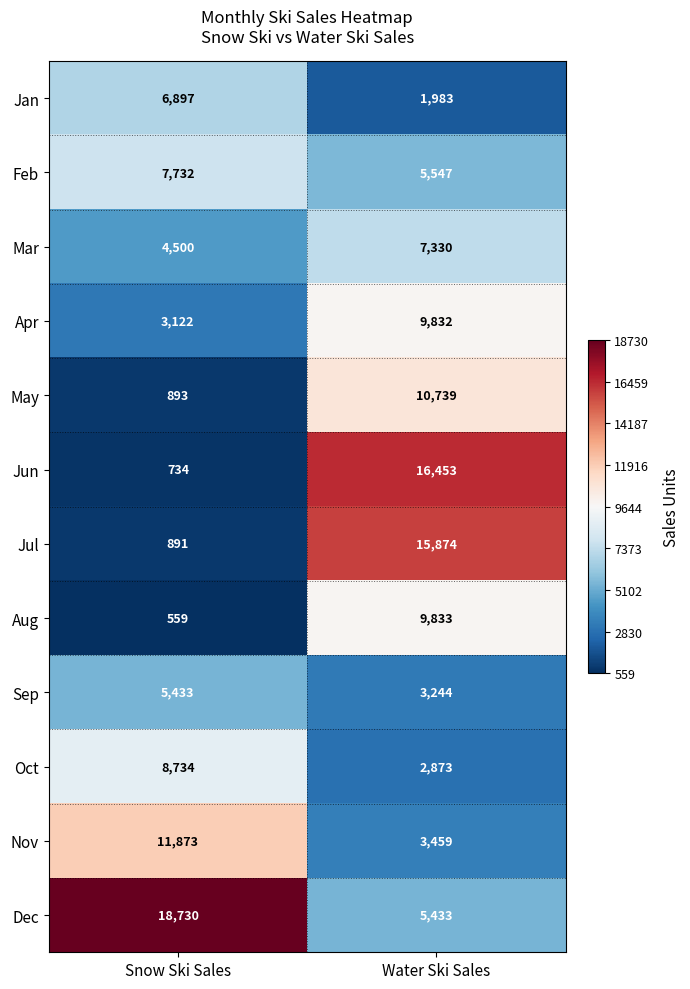

At Water Ski Sales, list the series in order from largest to smallest.

Jun, Jul, May, Aug, Apr, Mar, Feb, Dec, Nov, Sep, Oct, Jan